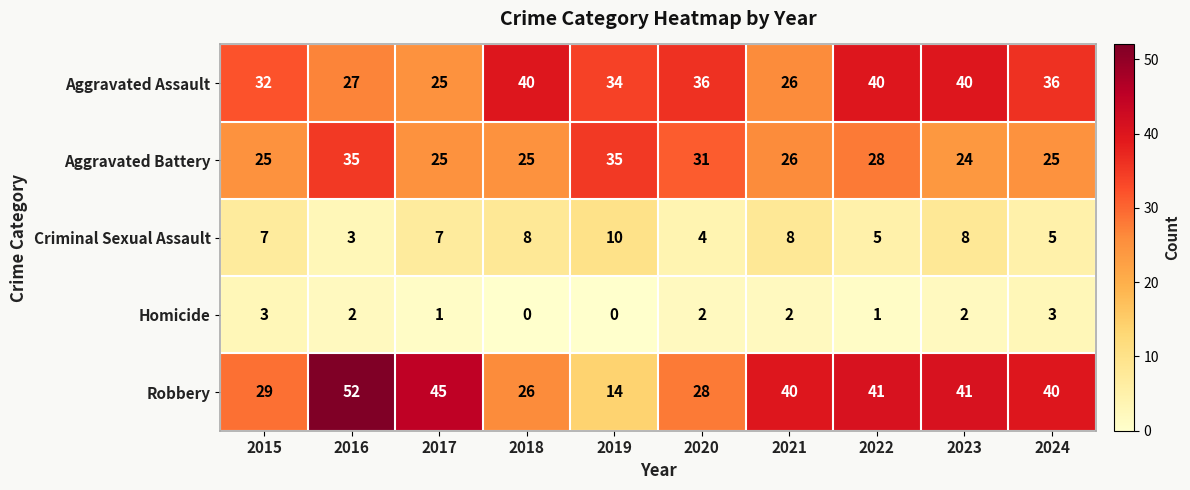

Which series changed the most between 2022 and 2023?

Aggravated Battery